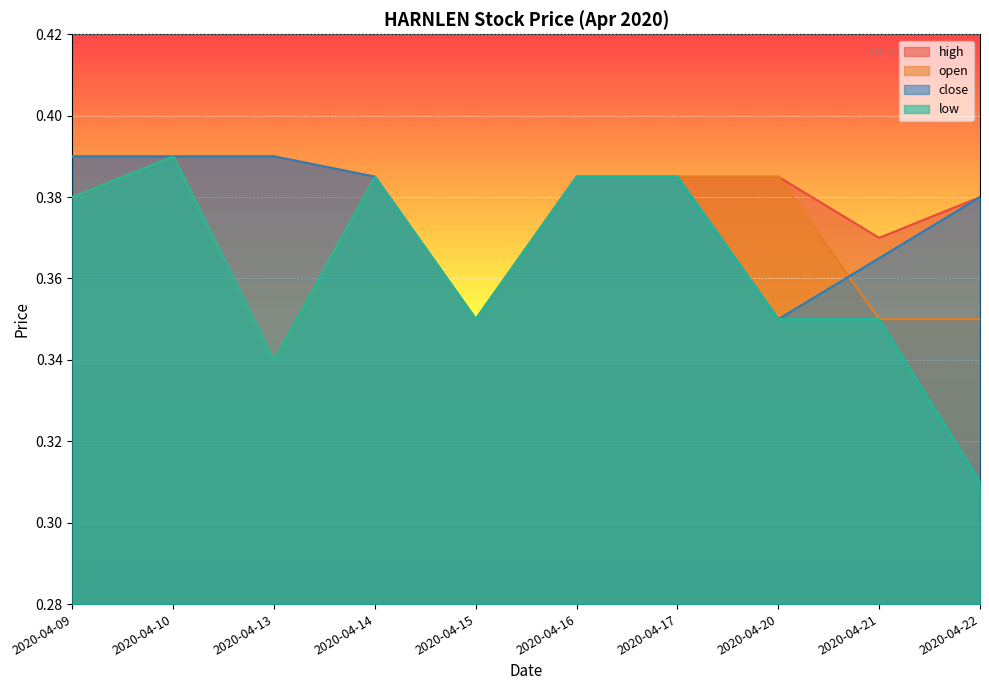

Rank the series by their maximum value, from highest to lowest.

high, open, close, low